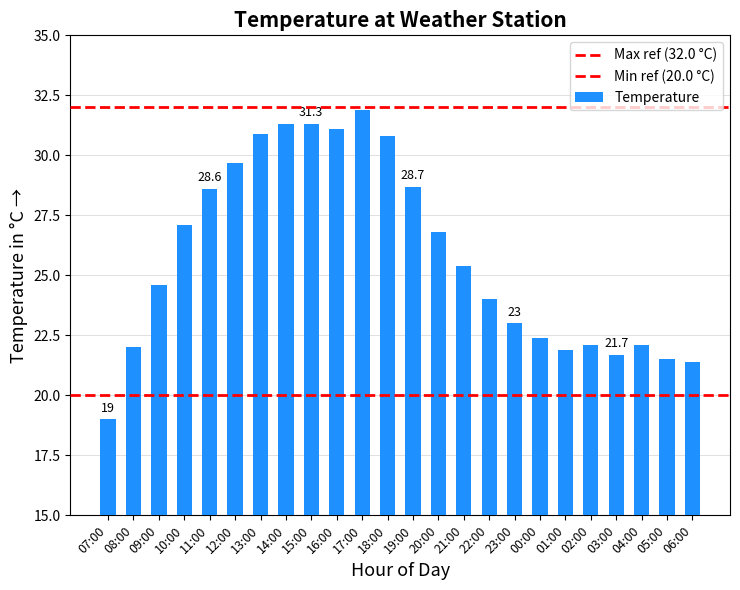

Reading left to right, transcribe all the data shown in this chart.

19.0	22.0	24.6	27.1	28.6	29.7	30.9	31.3	31.3	31.1	31.9	30.8	28.7	26.8	25.4	24.0	23.0	22.4	21.9	22.1	21.7	22.1	21.5	21.4